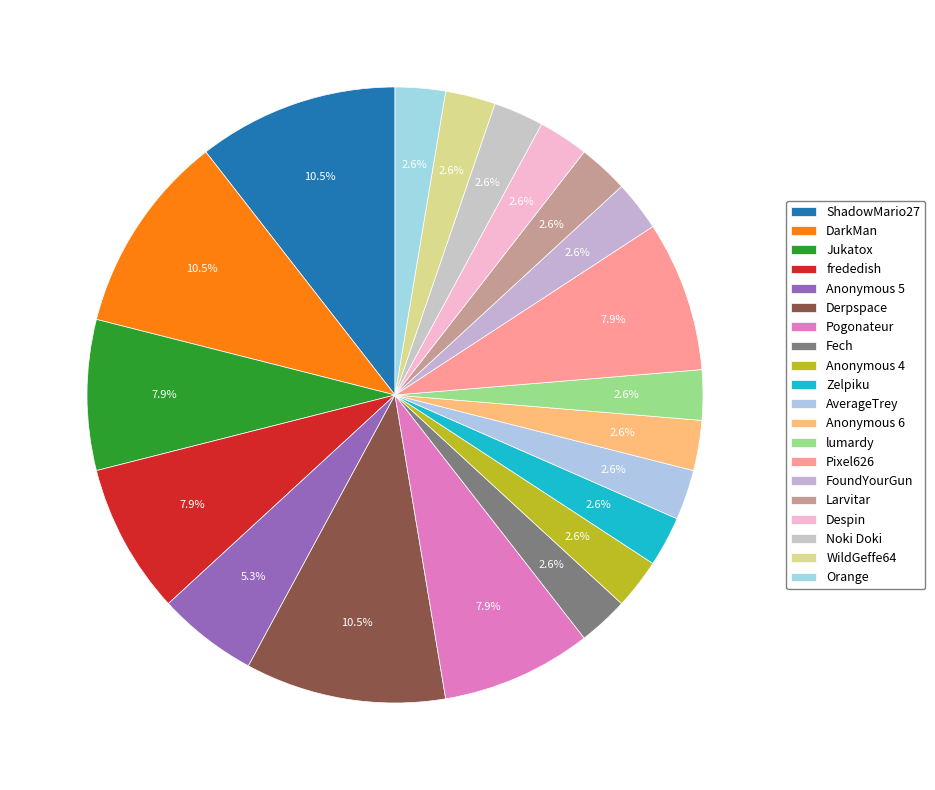

What percentage is NOT represented by lumardy?

97.4%